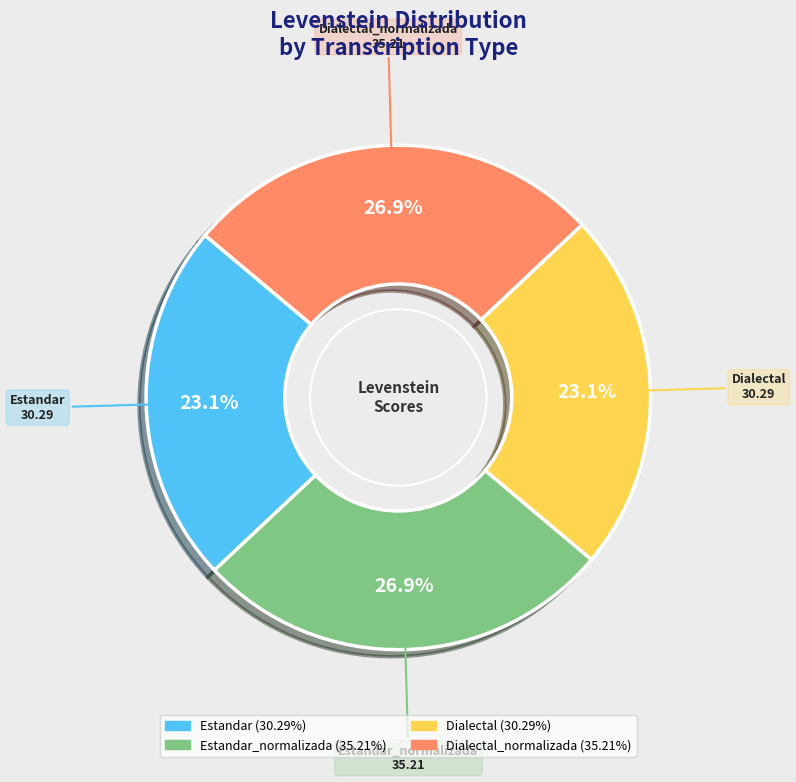

Is there any slice that represents more than half of the pie?

No